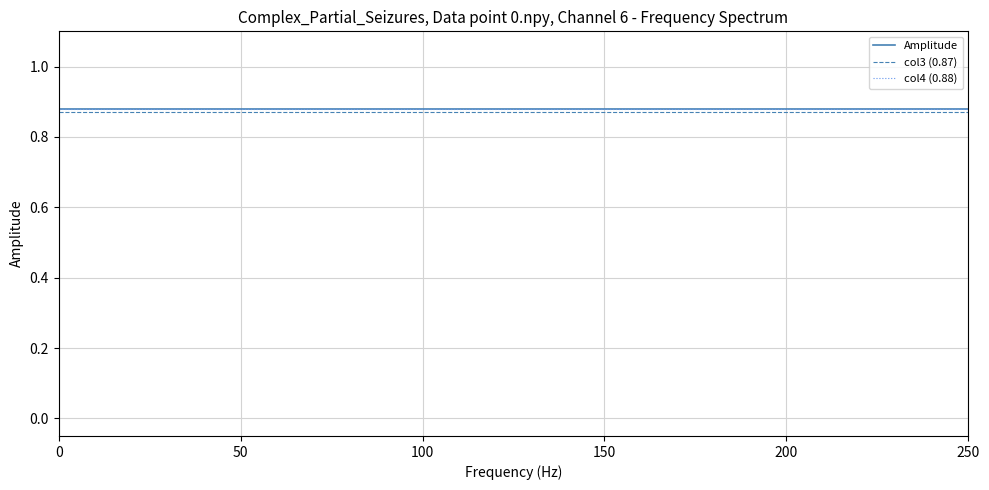

Reading left to right, extract all data points from this chart.

Amplitude: 0.9	0.9	0.9	0.9	0.9	0.9	0.9	0.9	0.9	0.9	0.9	0.9	0.9	0.9	0.9	0.9
col3 (0.87): 0.9	0.9	0.9	0.9	0.9	0.9	0.9	0.9	0.9	0.9	0.9	0.9	0.9	0.9	0.9	0.9
col4 (0.88): 0.9	0.9	0.9	0.9	0.9	0.9	0.9	0.9	0.9	0.9	0.9	0.9	0.9	0.9	0.9	0.9